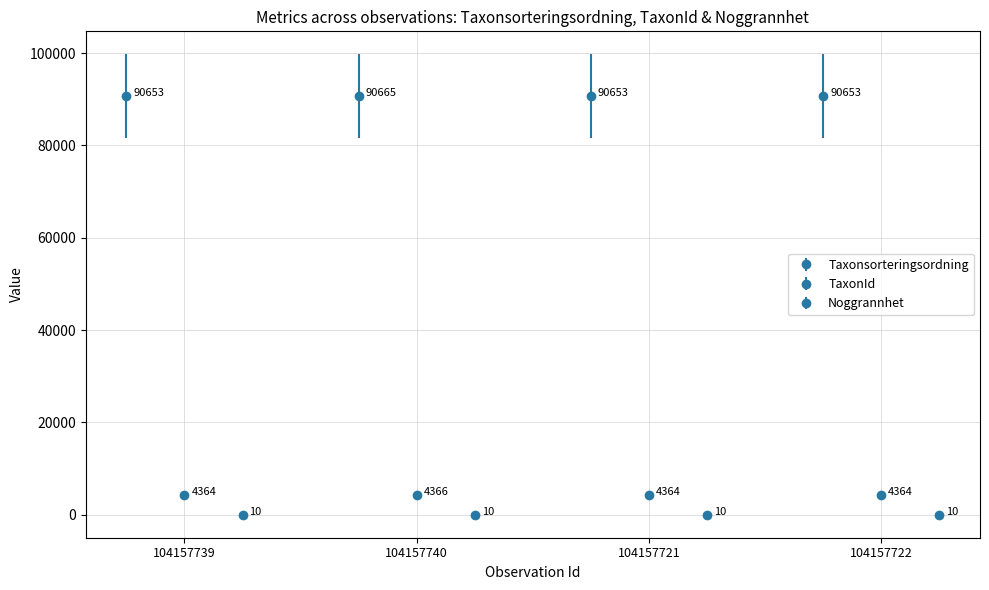

What is the average value of the Taxonsorteringsordning series?

90656